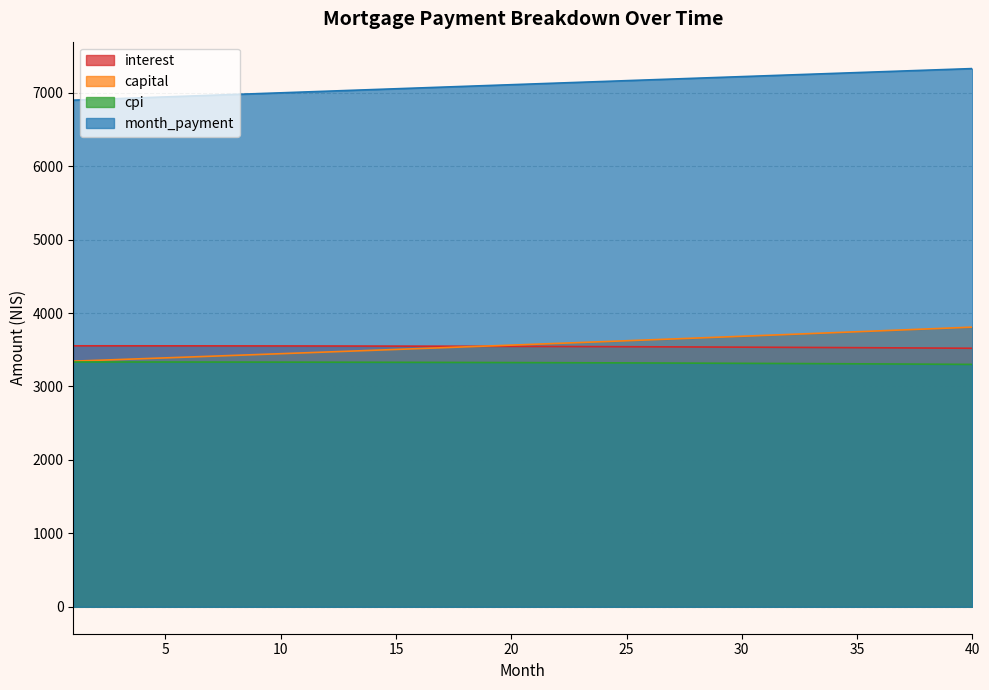

Reading left to right, extract all data points from this chart.

interest: 3553.5	3553.4	3553.3	3553.2	3553.1	3552.9	3552.6	3552.3	3552.0	3551.7	3551.3	3550.8	3550.3	3549.8	3549.2	3548.6	3547.9	3547.2	3546.5	3545.7	3544.8	3543.9	3543.0	3542.0	3541.0	3539.9	3538.8	3537.7	3536.4	3535.2	3533.9	3532.5	3531.1	3529.7	3528.2	3526.6	3525.0	3523.4	3521.7	3519.9
capital: 3344.4	3355.6	3366.8	3378.0	3389.3	3400.6	3411.9	3423.3	3434.7	3446.1	3457.6	3469.1	3480.7	3492.3	3503.9	3515.6	3527.3	3539.1	3550.9	3562.7	3574.6	3586.5	3598.5	3610.5	3622.5	3634.6	3646.7	3658.9	3671.1	3683.3	3695.6	3707.9	3720.2	3732.7	3745.1	3757.6	3770.1	3782.7	3795.3	3807.9
cpi: 3333.3	3333.2	3333.1	3333.0	3332.8	3332.6	3332.3	3332.0	3331.6	3331.3	3330.8	3330.4	3329.9	3329.3	3328.8	3328.1	3327.5	3326.8	3326.0	3325.2	3324.4	3323.5	3322.6	3321.6	3320.6	3319.6	3318.5	3317.4	3316.2	3315.0	3313.7	3312.4	3311.0	3309.6	3308.2	3306.7	3305.1	3303.5	3301.9	3300.2
month_payment: 6897.9	6909.0	6920.1	6931.2	6942.3	6953.4	6964.5	6975.6	6986.7	6997.8	7008.9	7019.9	7031.0	7042.1	7053.1	7064.2	7075.3	7086.3	7097.4	7108.4	7119.4	7130.5	7141.5	7152.5	7163.5	7174.5	7185.5	7196.5	7207.5	7218.5	7229.5	7240.4	7251.4	7262.3	7273.3	7284.2	7295.1	7306.1	7317.0	7327.9